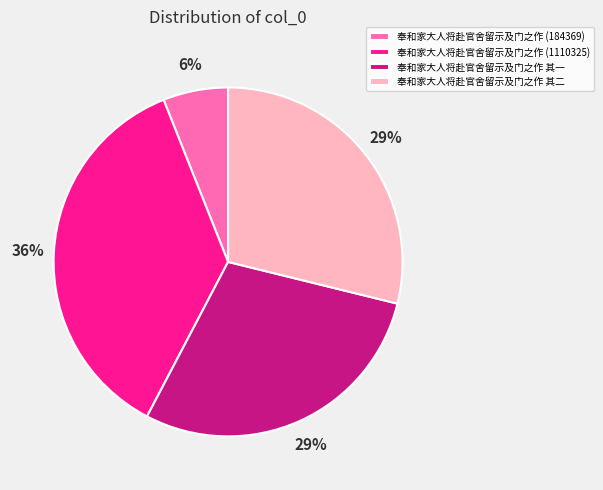

To the nearest percent, what is the difference between the largest and smallest slice percentages?

30%